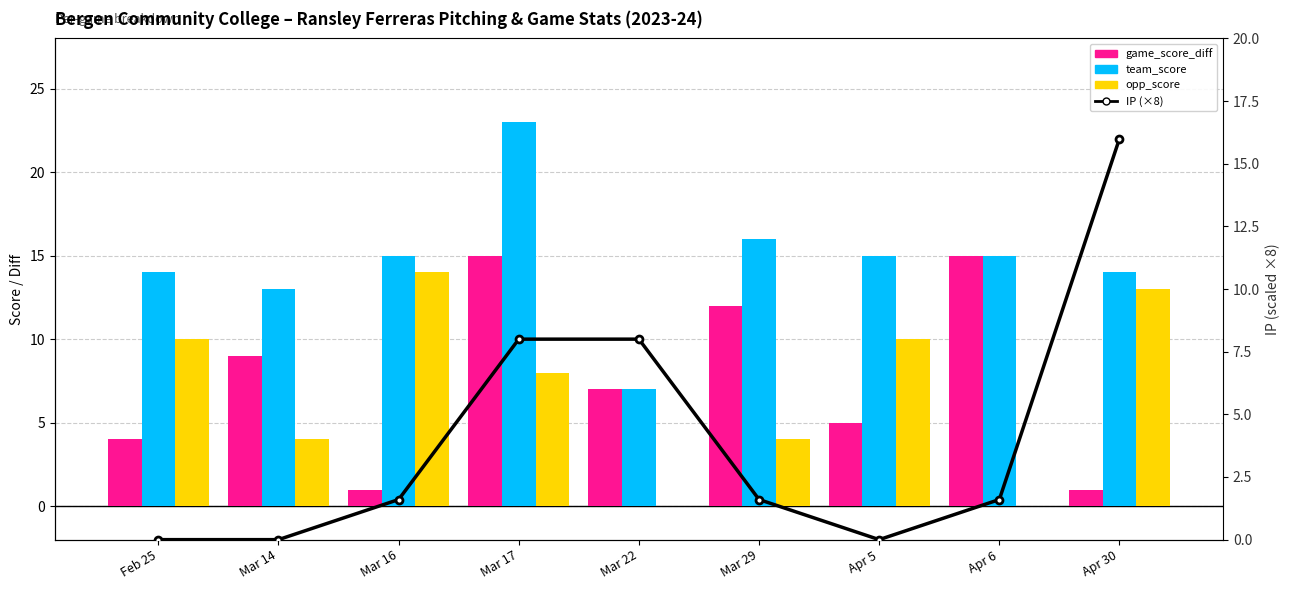

What is the value of the game_score_diff bar at the 6th from the left?

12.0